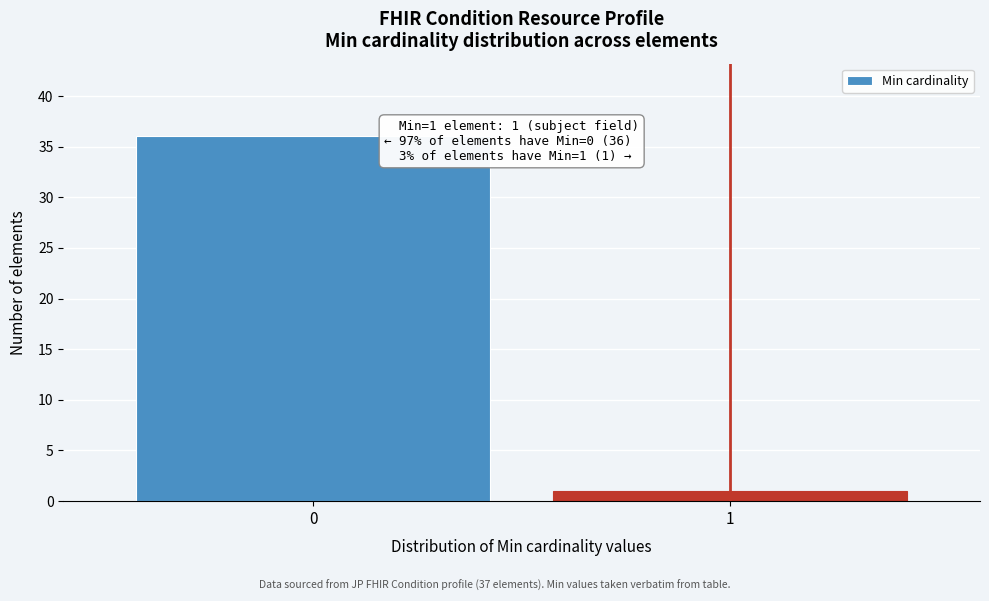

Reading left to right, transcribe all the data shown in this chart.

36	1